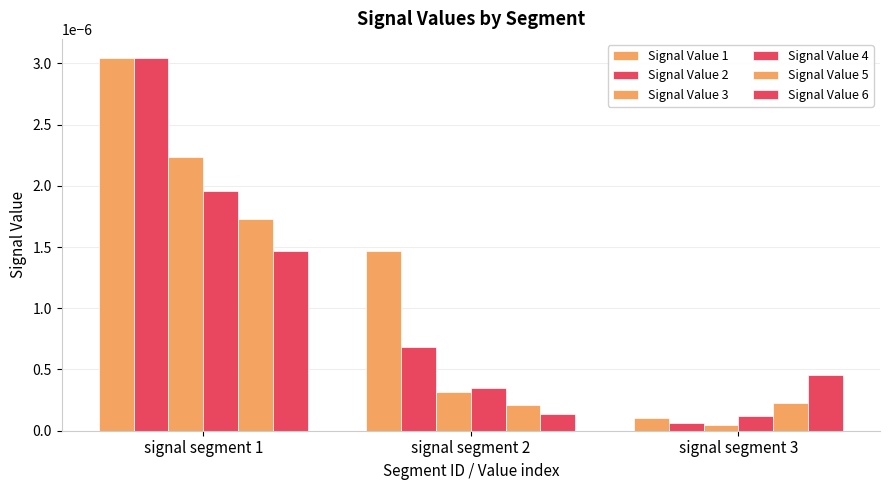

Is it true that Signal Value 5 equals 0.0 at signal segment 1?

True